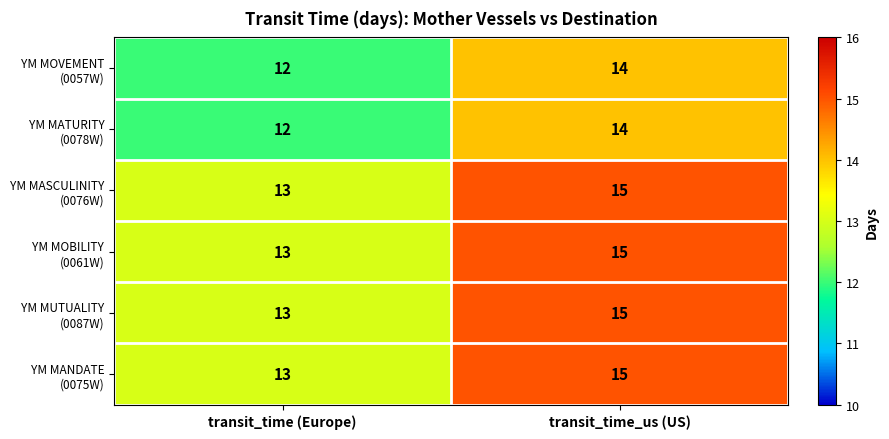

Which category has the lowest value across all series?

transit_time (Europe)